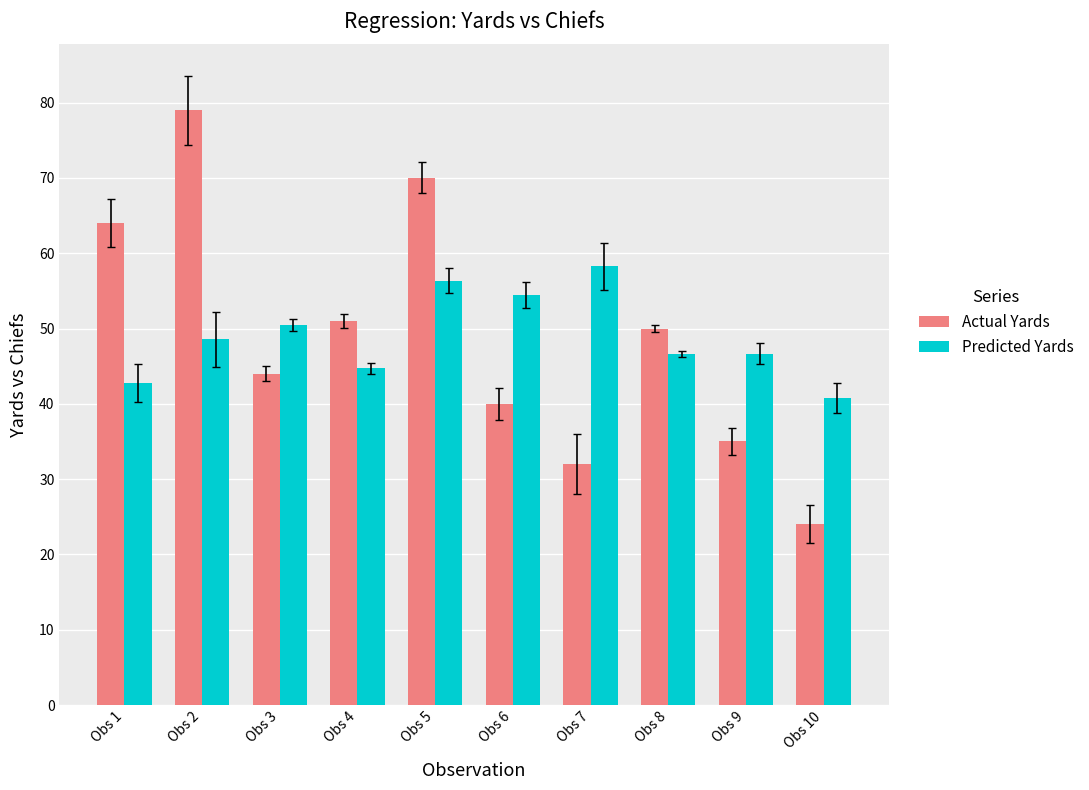

Is the value of Predicted Yards at Obs 5 greater than the value of Actual Yards at Obs 8?

Yes